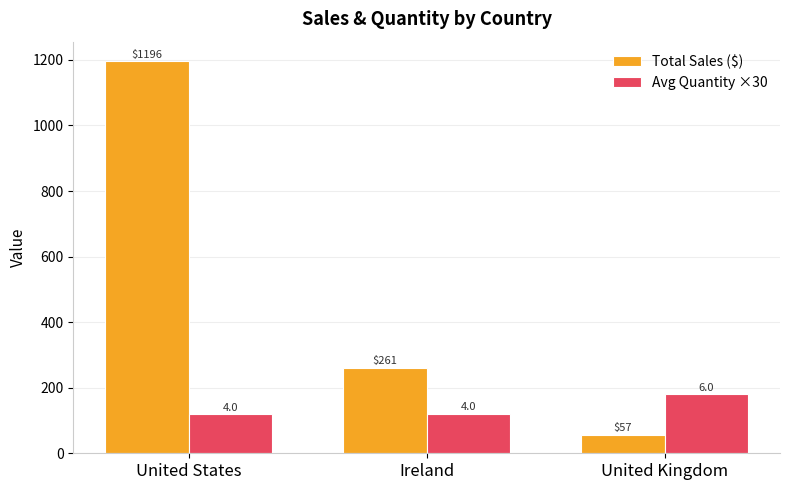

Are the bars horizontal?

No